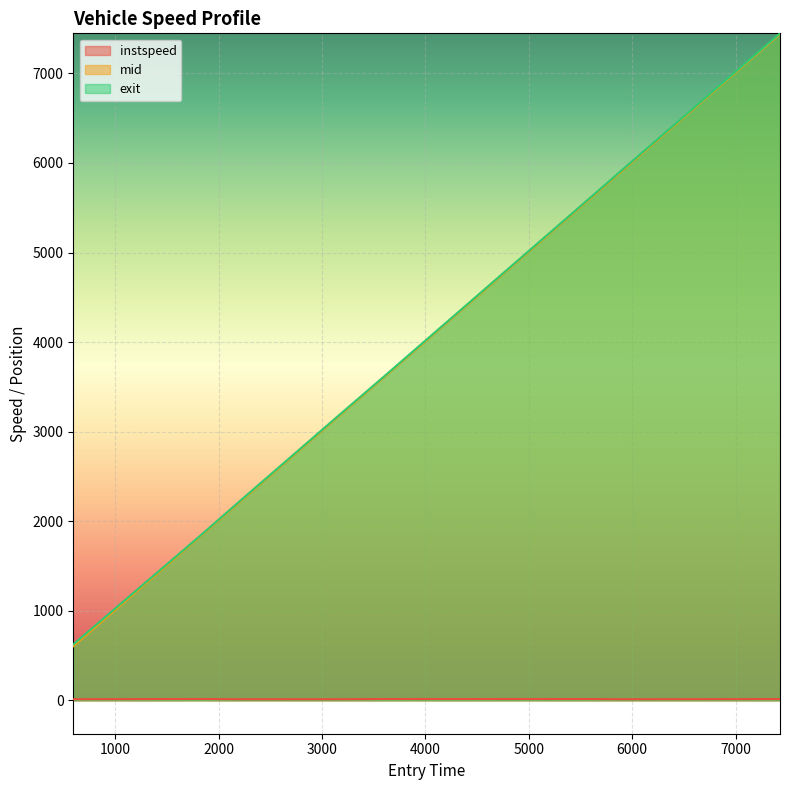

Which series changed the most between 593.2126499117823 and 1826.4883214924535?

mid